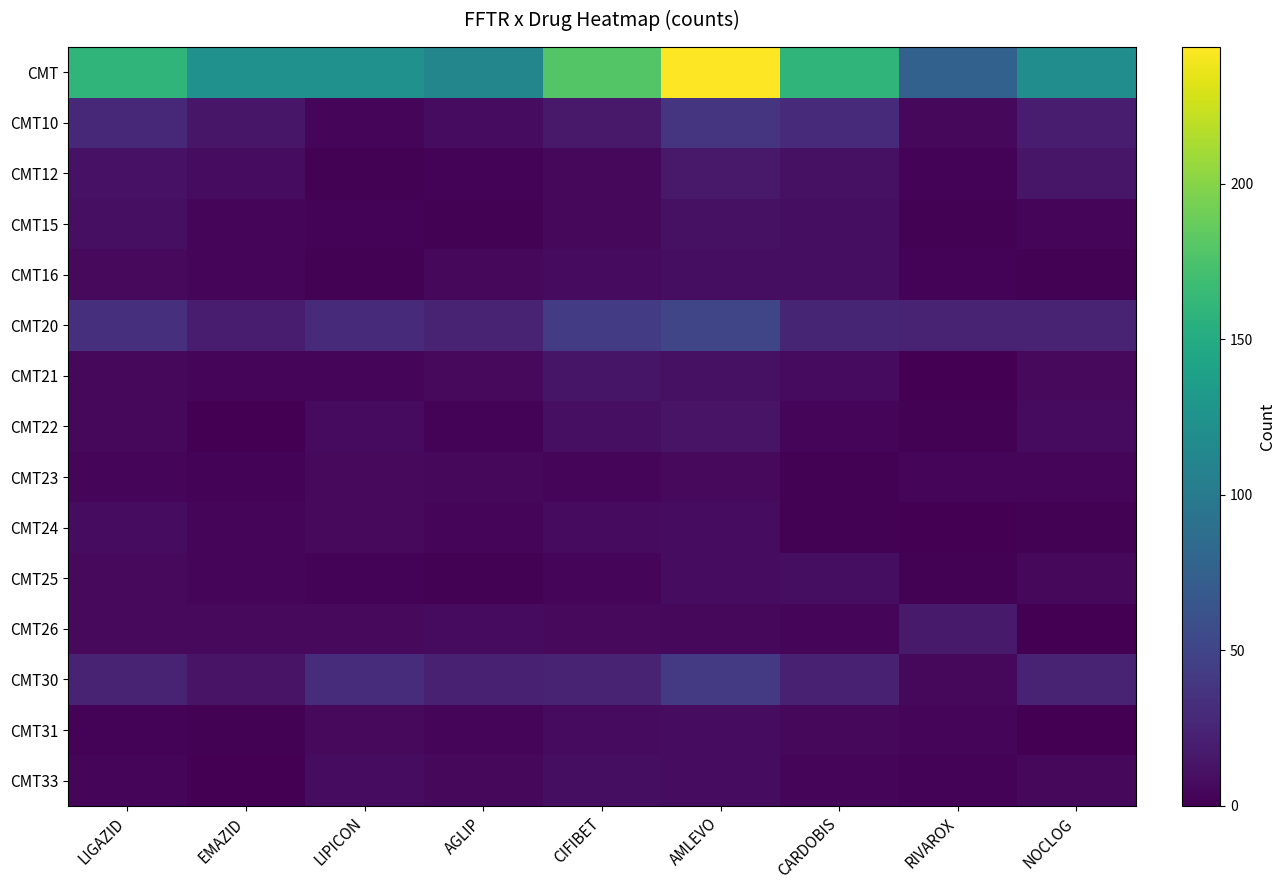

Reading left to right, transcribe all the data shown in this chart.

CMT: LIGAZID=160	EMAZID=123	LIPICON=123	AGLIP=112	CIFIBET=179	AMLEVO=244	CARDOBIS=160	RIVAROX=76	NOCLOG=120
CMT10: LIGAZID=28	EMAZID=15	LIPICON=4	AGLIP=8	CIFIBET=17	AMLEVO=37	CARDOBIS=29	RIVAROX=5	NOCLOG=19
CMT12: LIGAZID=12	EMAZID=8	LIPICON=1	AGLIP=2	CIFIBET=5	AMLEVO=17	CARDOBIS=11	RIVAROX=2	NOCLOG=15
CMT15: LIGAZID=10	EMAZID=4	LIPICON=2	AGLIP=1	CIFIBET=5	AMLEVO=11	CARDOBIS=9	RIVAROX=1	NOCLOG=3
CMT16: LIGAZID=6	EMAZID=3	LIPICON=1	AGLIP=5	CIFIBET=7	AMLEVO=9	CARDOBIS=9	RIVAROX=2	NOCLOG=1
CMT20: LIGAZID=34	EMAZID=20	LIPICON=30	AGLIP=24	CIFIBET=43	AMLEVO=51	CARDOBIS=25	RIVAROX=23	NOCLOG=23
CMT21: LIGAZID=5	EMAZID=4	LIPICON=3	AGLIP=6	CIFIBET=14	AMLEVO=11	CARDOBIS=7	RIVAROX=0	NOCLOG=6
CMT22: LIGAZID=5	EMAZID=0	LIPICON=7	AGLIP=2	CIFIBET=10	AMLEVO=13	CARDOBIS=3	RIVAROX=1	NOCLOG=7
CMT23: LIGAZID=4	EMAZID=2	LIPICON=6	AGLIP=5	CIFIBET=3	AMLEVO=6	CARDOBIS=1	RIVAROX=3	NOCLOG=4
CMT24: LIGAZID=8	EMAZID=4	LIPICON=6	AGLIP=3	CIFIBET=7	AMLEVO=8	CARDOBIS=1	RIVAROX=0	NOCLOG=1
CMT25: LIGAZID=6	EMAZID=4	LIPICON=2	AGLIP=1	CIFIBET=3	AMLEVO=8	CARDOBIS=9	RIVAROX=1	NOCLOG=5
CMT26: LIGAZID=6	EMAZID=6	LIPICON=6	AGLIP=7	CIFIBET=6	AMLEVO=5	CARDOBIS=4	RIVAROX=18	NOCLOG=0
CMT30: LIGAZID=23	EMAZID=13	LIPICON=31	AGLIP=22	CIFIBET=24	AMLEVO=41	CARDOBIS=22	RIVAROX=5	NOCLOG=23
CMT31: LIGAZID=2	EMAZID=1	LIPICON=6	AGLIP=4	CIFIBET=7	AMLEVO=8	CARDOBIS=5	RIVAROX=3	NOCLOG=0
CMT33: LIGAZID=4	EMAZID=0	LIPICON=8	AGLIP=5	CIFIBET=9	AMLEVO=8	CARDOBIS=3	RIVAROX=2	NOCLOG=5